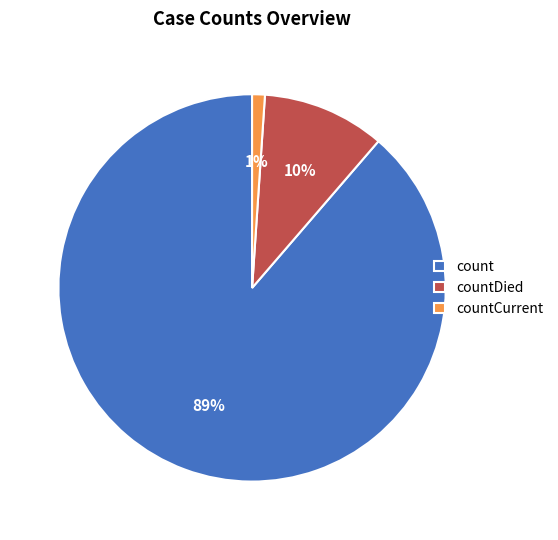

Which has a higher value, count or countDied?

count